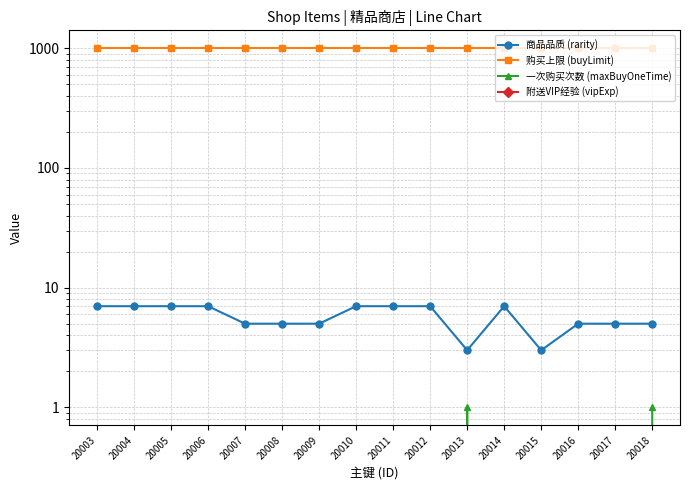

How many lines are shown in the chart?

4